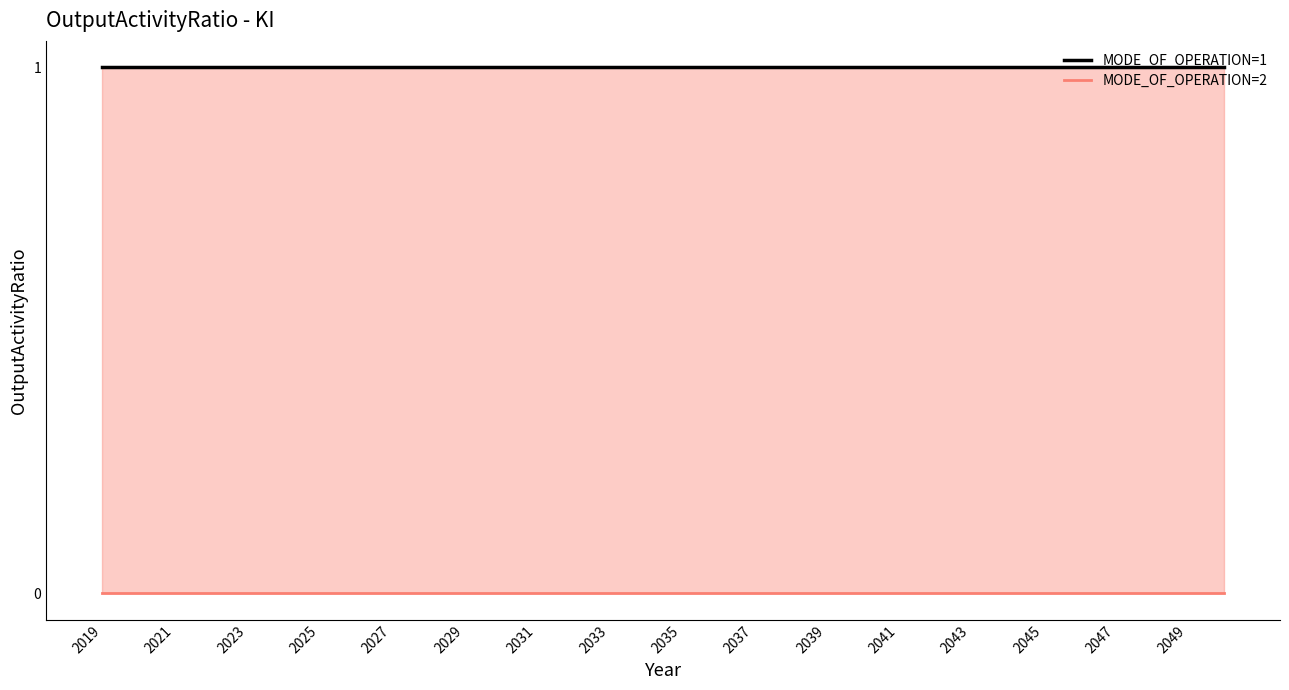

At which label is MODE_OF_OPERATION=1 closest to 1?

2019